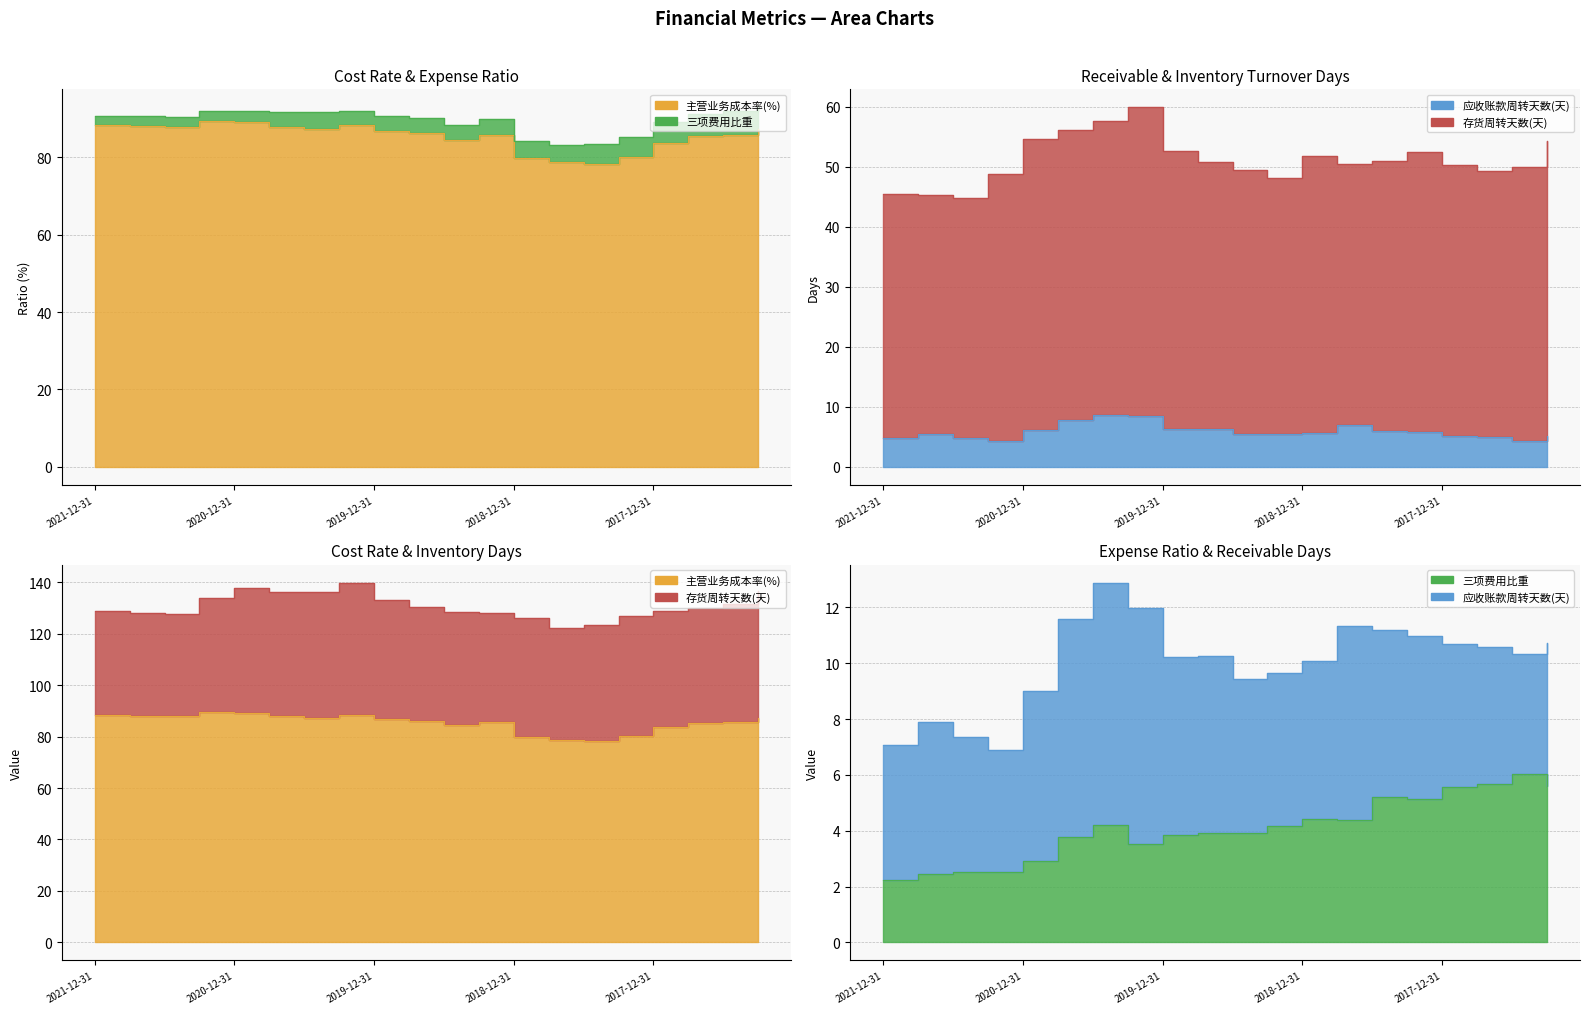

Where does the 三项费用比重 series first go above 4?

2020-06-30